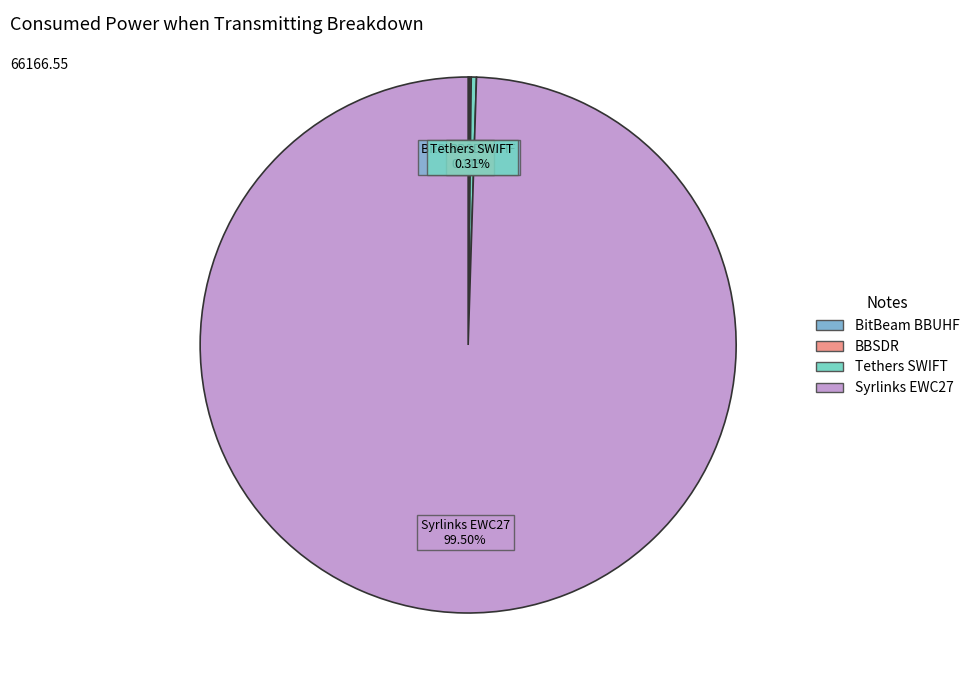

Do Syrlinks EWC27 and Tethers SWIFT together represent more than half of the pie?

Yes